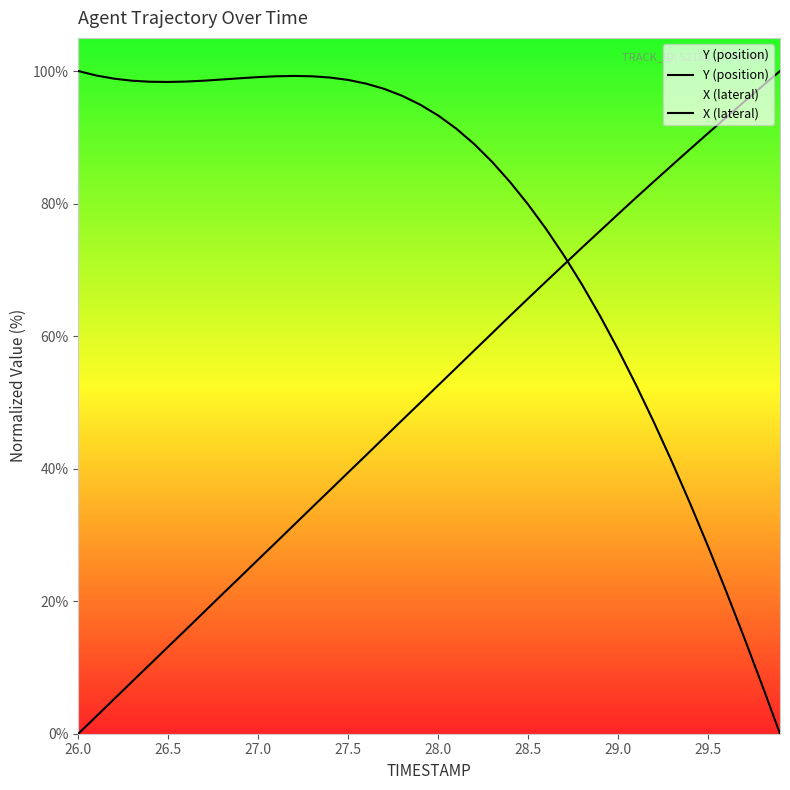

How many lines are shown in the chart?

2